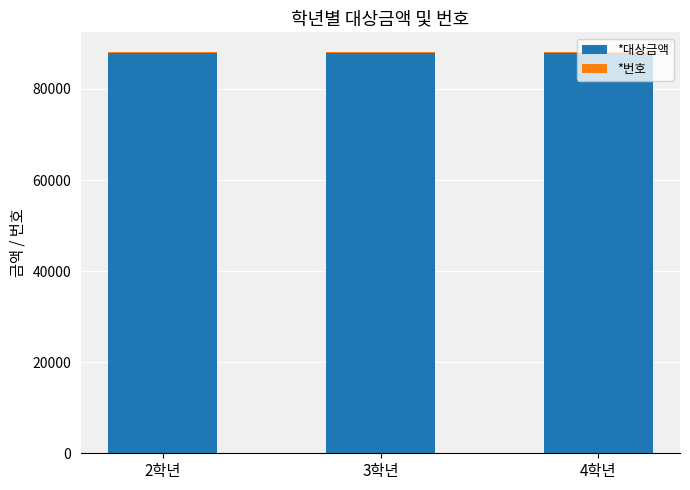

What is the sum of all *대상금액 values?

264000